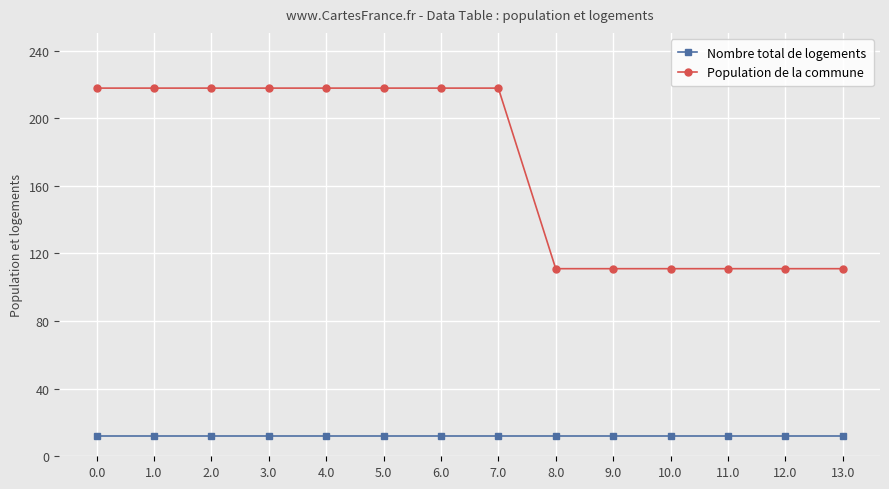

Does the chart have visible grid lines?

Yes